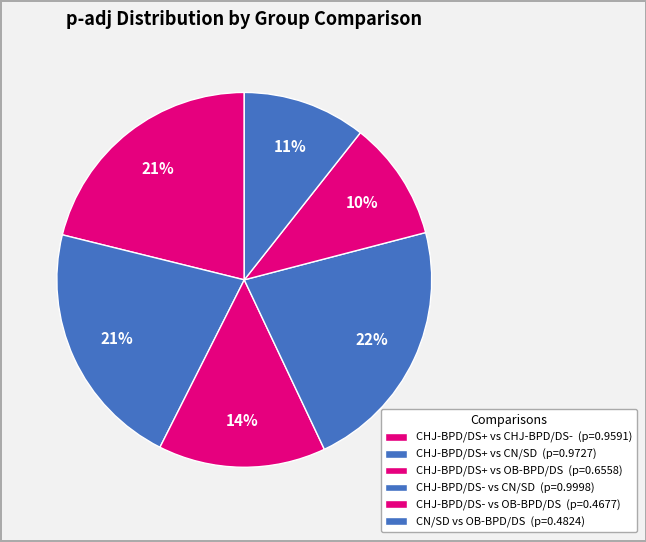

Count the number of slices in the pie.

6